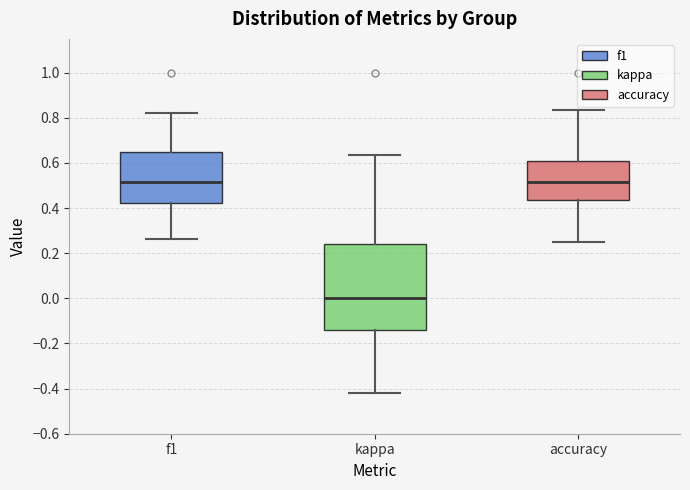

Which box is the tallest, from its lower edge to its upper edge?

kappa